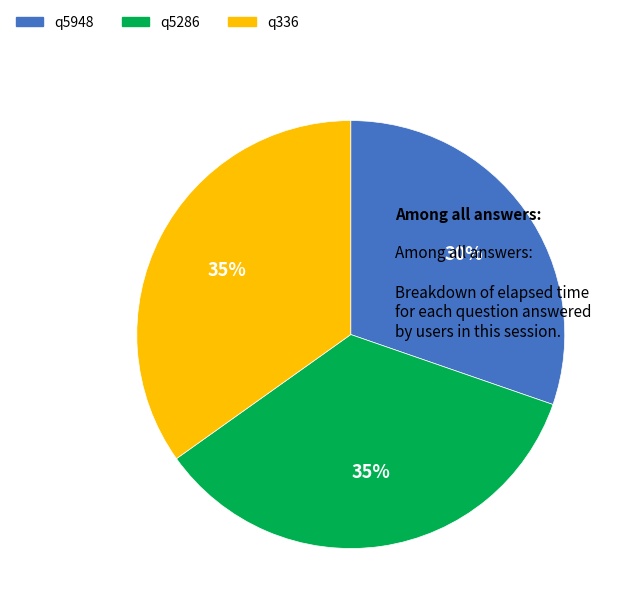

Which category has the smallest portion of the pie?

q5948